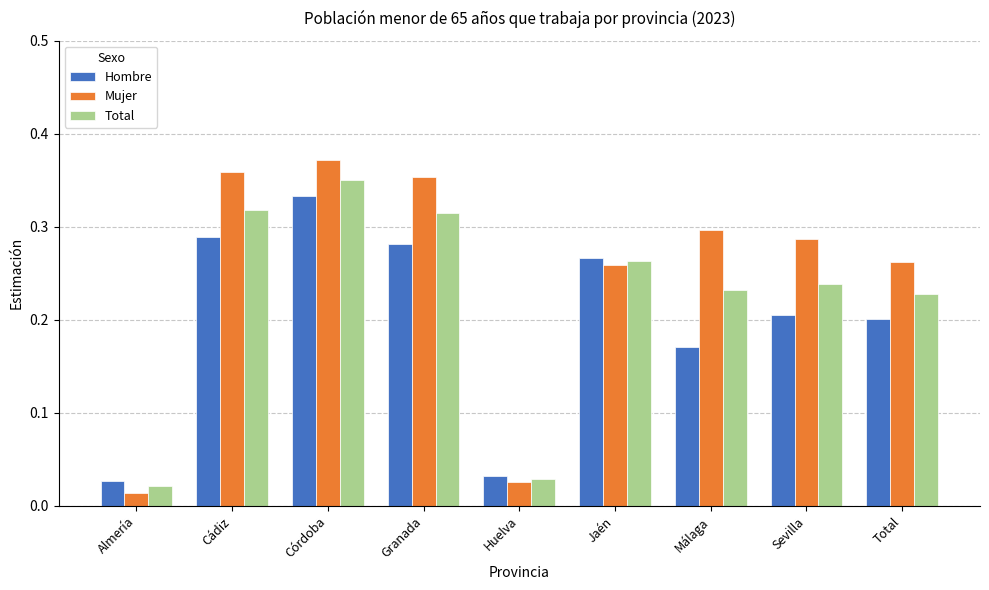

What is the sum of all Mujer values?

2.2